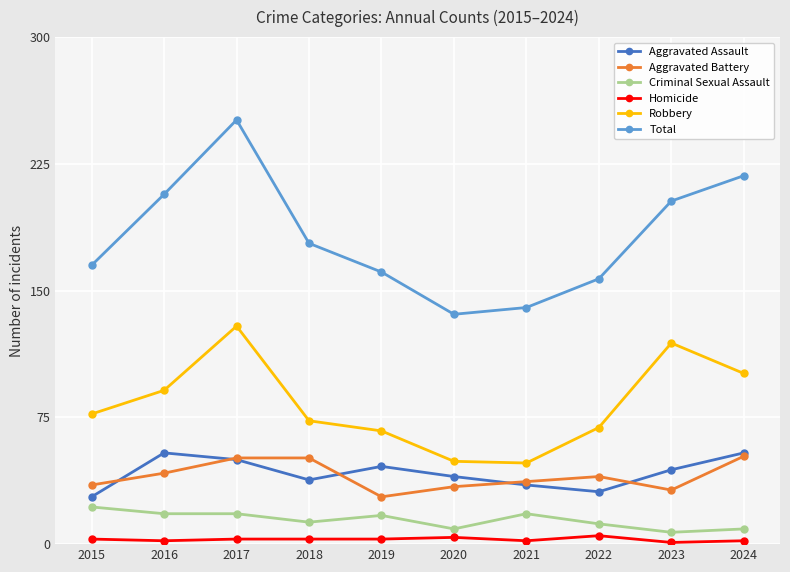

What value does the Total series have at 2020, to the nearest 50?

150